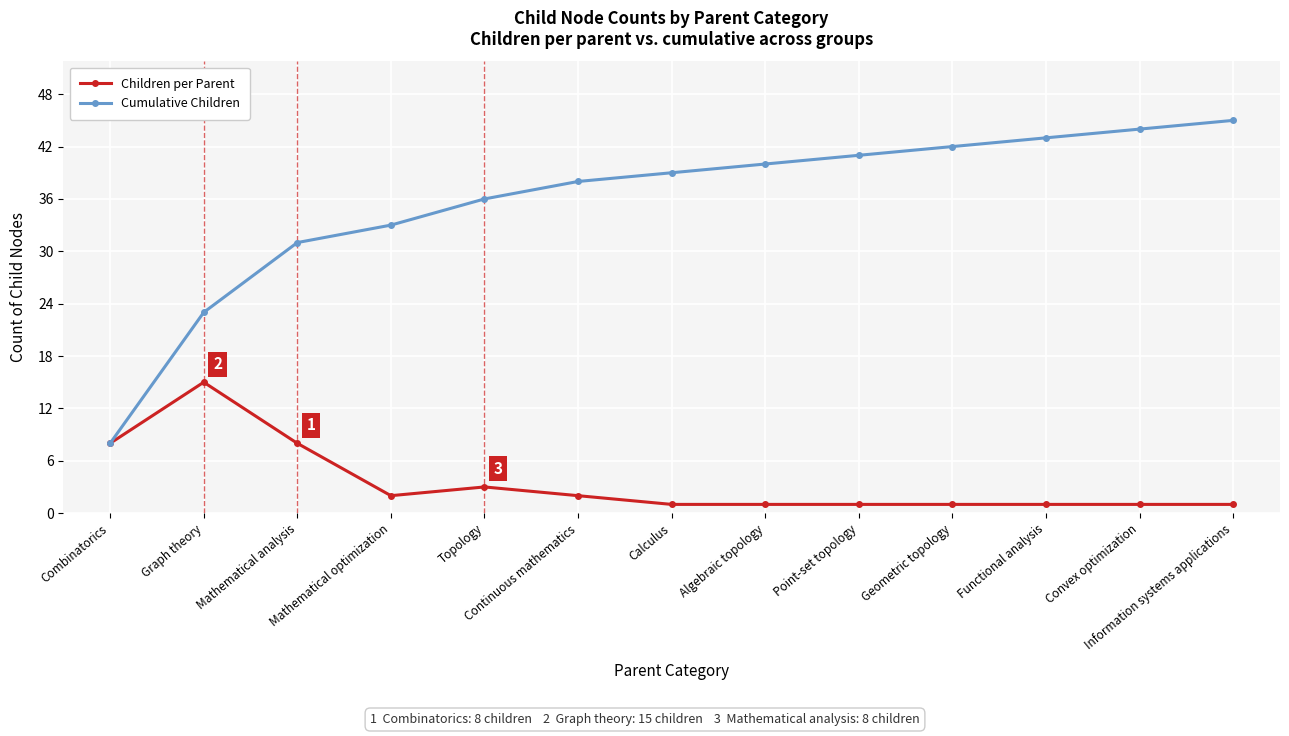

The value of Children per Parent at Information systems applications is 1. True or false?

True